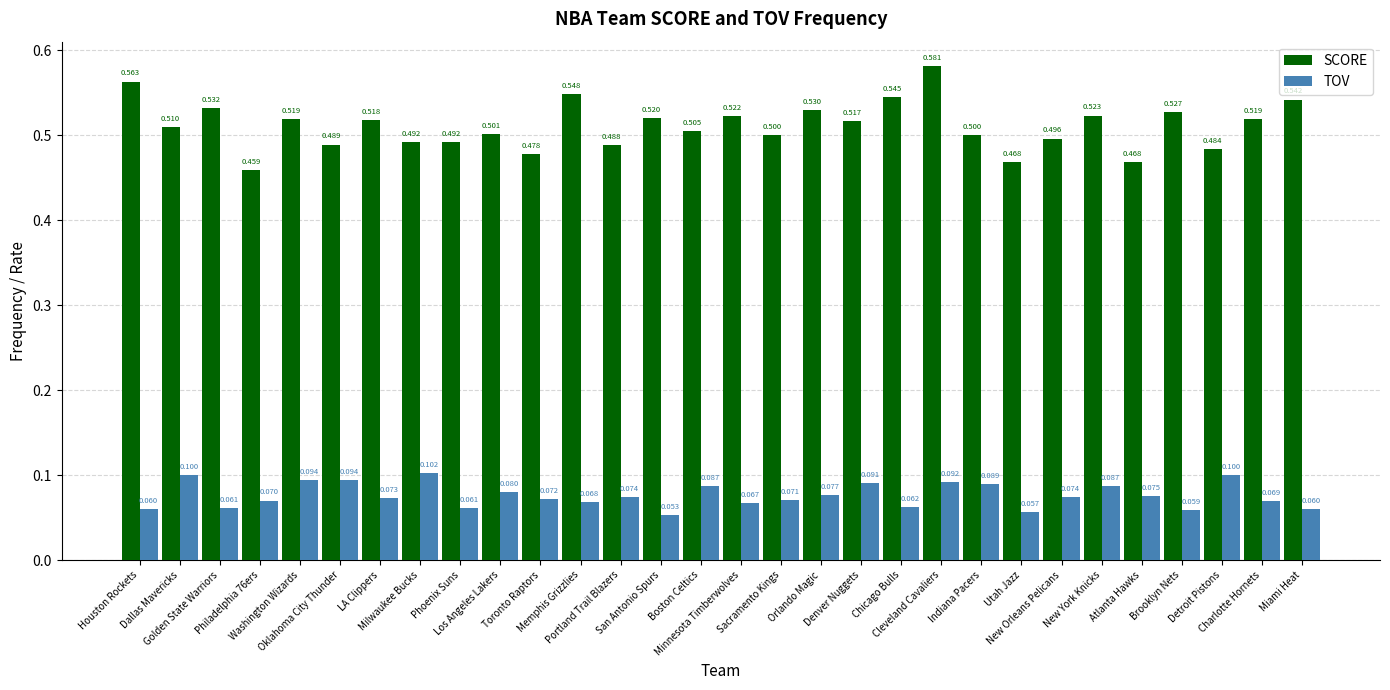

What position from the right is Atlanta Hawks?

5